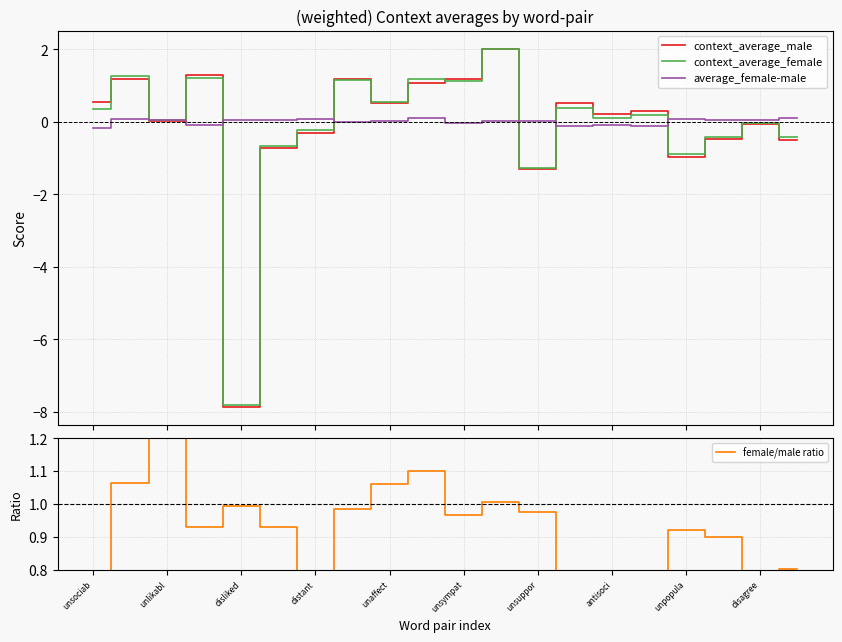

Reading right to left, transcribe all the data shown in this chart.

context_average_male: -0.5	-0.1	-0.5	-1.0	0.3	0.2	0.5	-1.3	2.0	1.2	1.1	0.5	1.2	-0.3	-0.7	-7.9	1.3	0.0	1.2	0.5
context_average_female: -0.4	-0.0	-0.4	-0.9	0.2	0.1	0.4	-1.3	2.0	1.1	1.2	0.6	1.2	-0.2	-0.7	-7.8	1.2	0.1	1.3	0.4
average_female-male: 0.1	0.0	0.0	0.1	-0.1	-0.1	-0.1	0.0	0.0	-0.0	0.1	0.0	-0.0	0.1	0.1	0.1	-0.1	0.0	0.1	-0.2
female/male ratio: 0.8	0.3	0.9	0.9	0.6	0.6	0.8	1.0	1.0	1.0	1.1	1.1	1.0	0.7	0.9	1.0	0.9	5.6	1.1	0.7